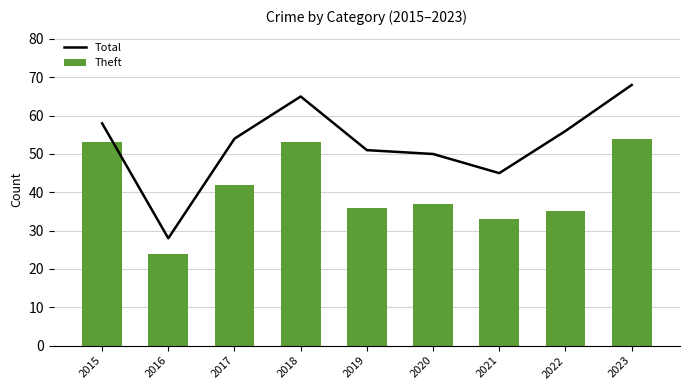

List the series in order of their overall mean, highest first.

Total, Theft